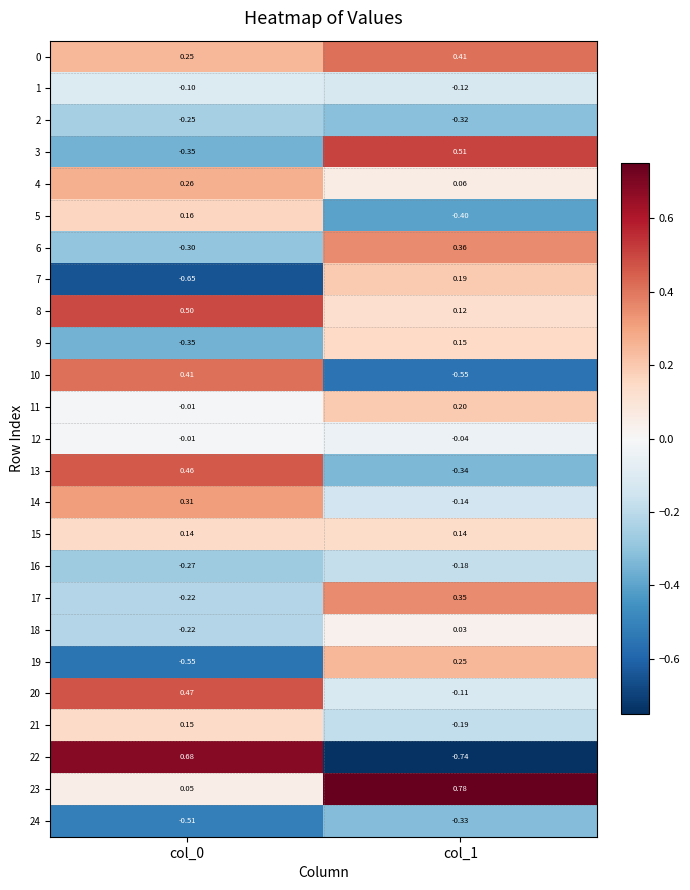

What is the spread (max minus min) of values at col_1?

1.5